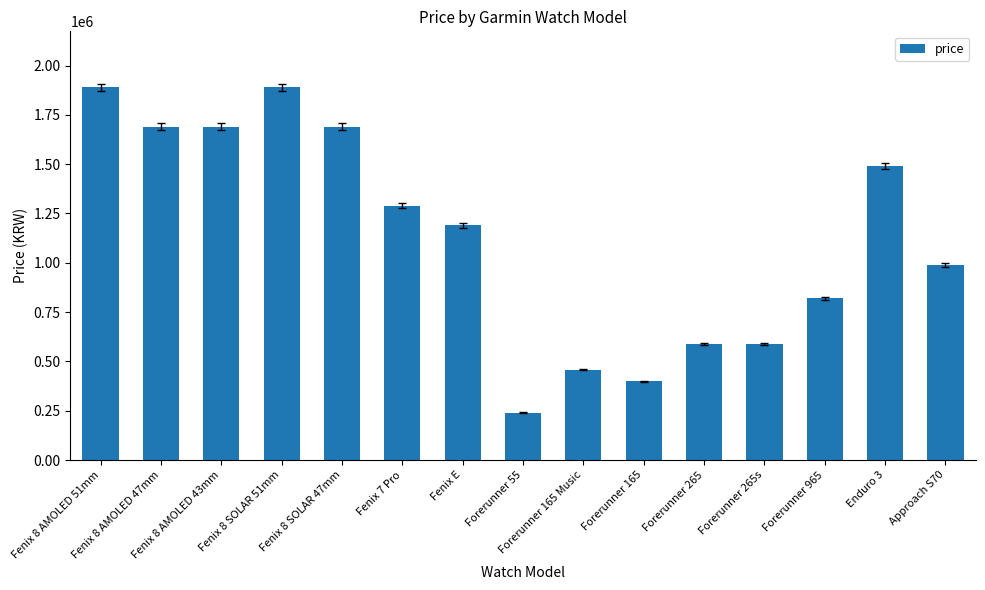

What is the label of the 2nd bar from the left?

Fenix 8 AMOLED 47mm